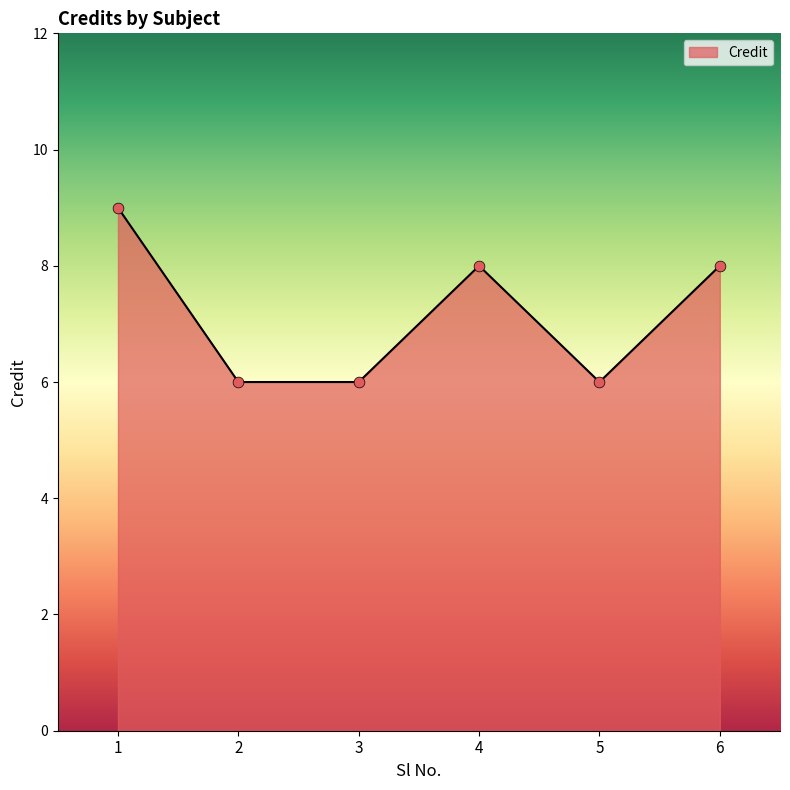

What is the change in value from 4 to 5?

-2